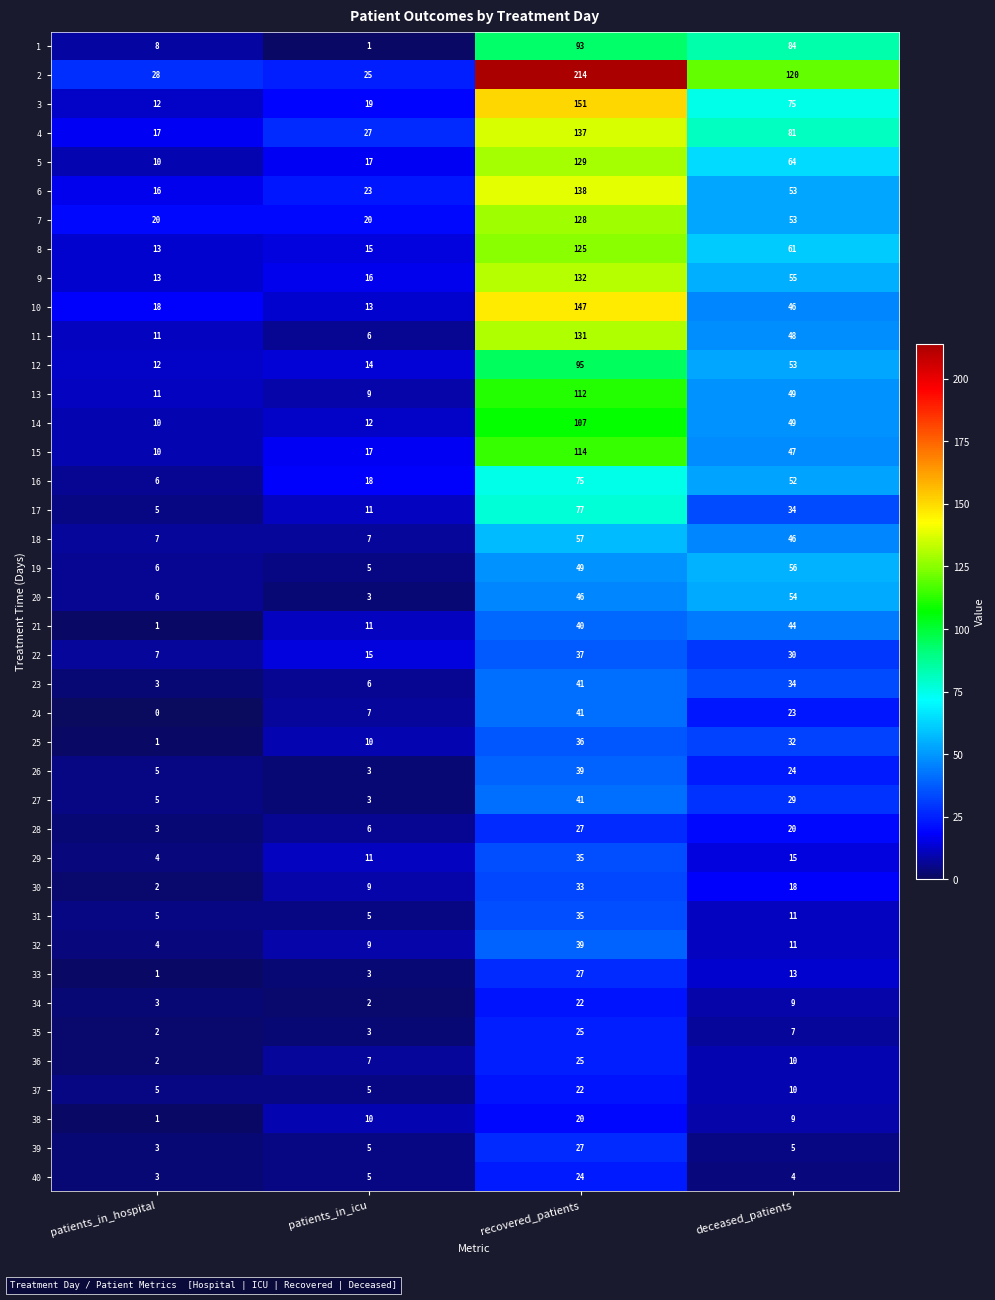

What is the difference between the second highest and minimum values in the 20 series?

43